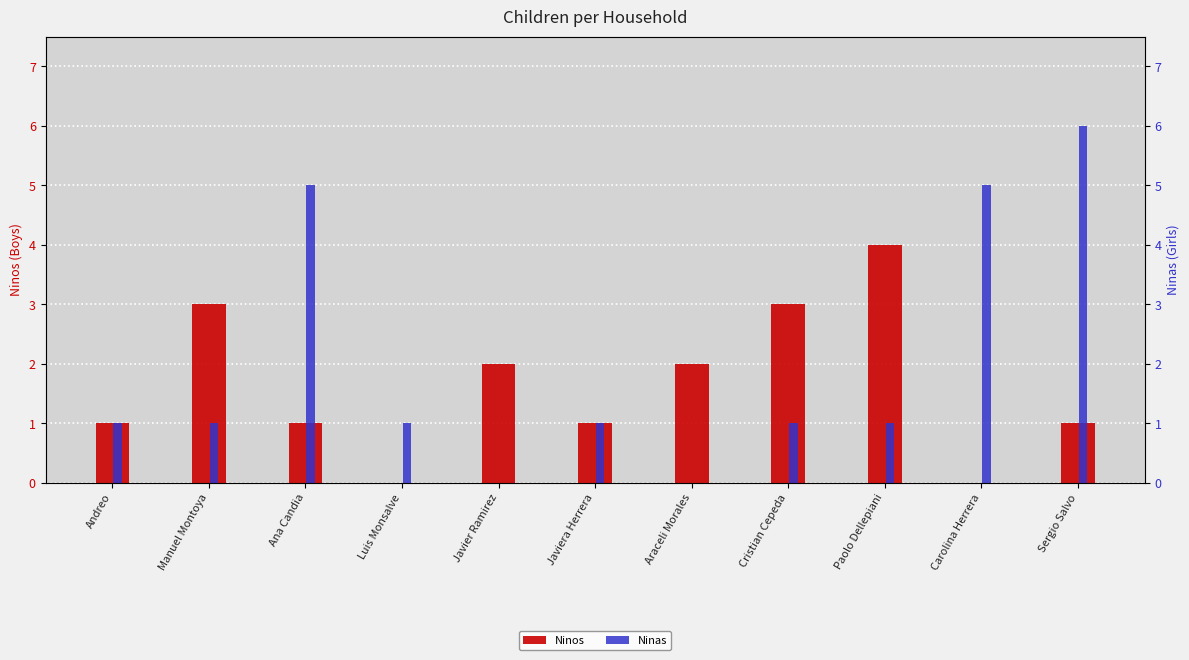

What is the label of the 5th bar from the right?

Araceli Morales